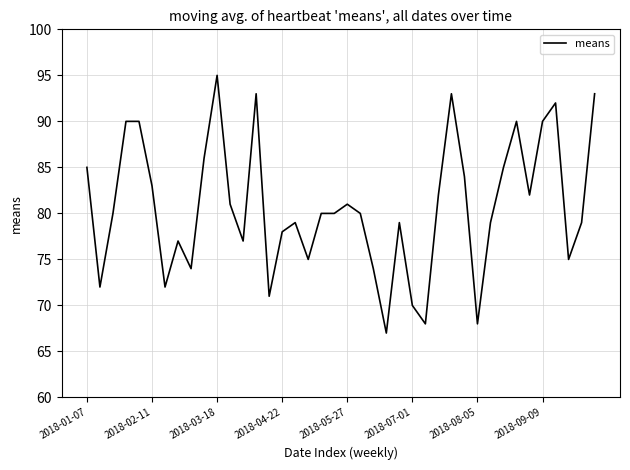

What is the greatest value displayed?

95